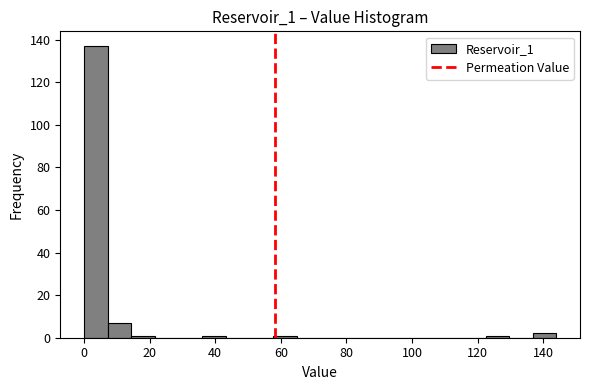

Around what value on the x-axis is the tallest bar? Give the approximate position of its centre, as read against the axis.

4